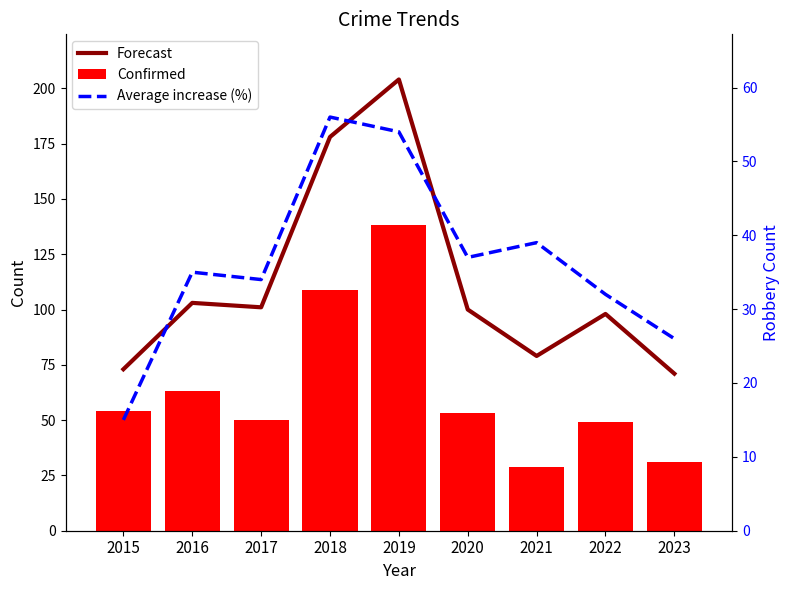

Which series has the widest spread of values?

Forecast